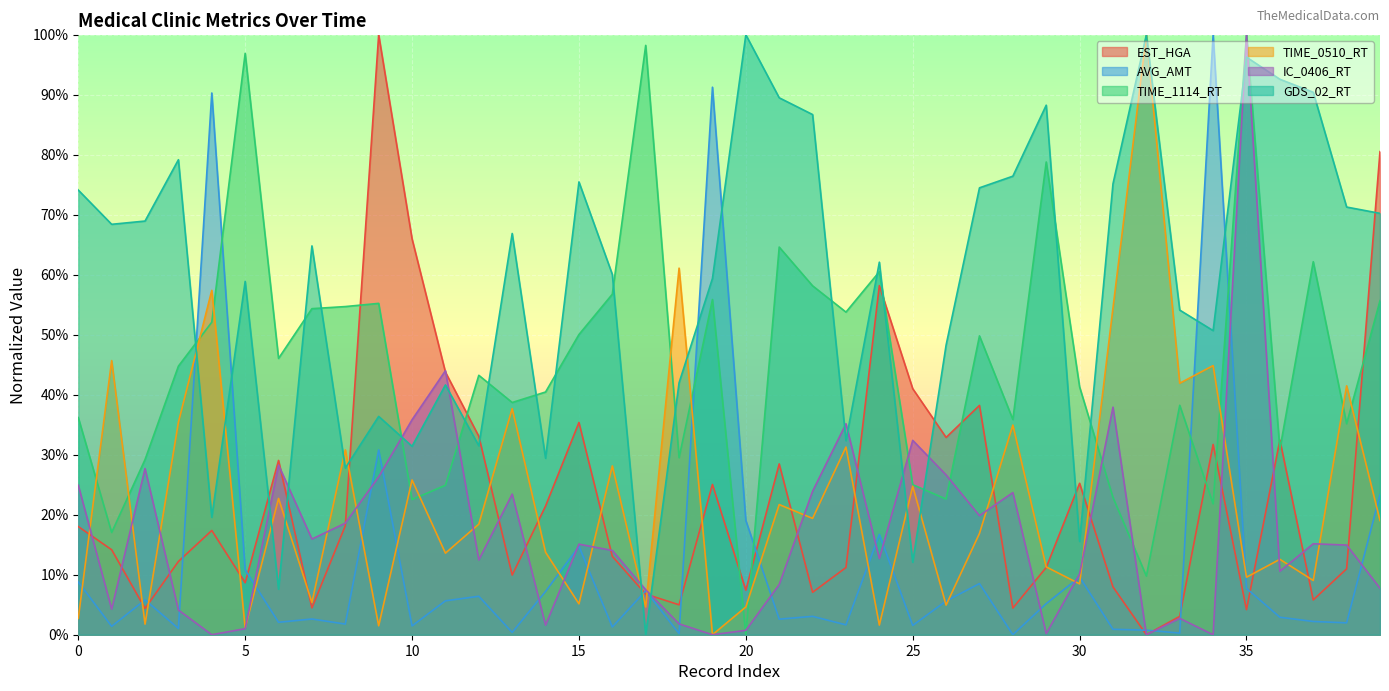

Which series has the largest total across all categories?

GDS_02_RT